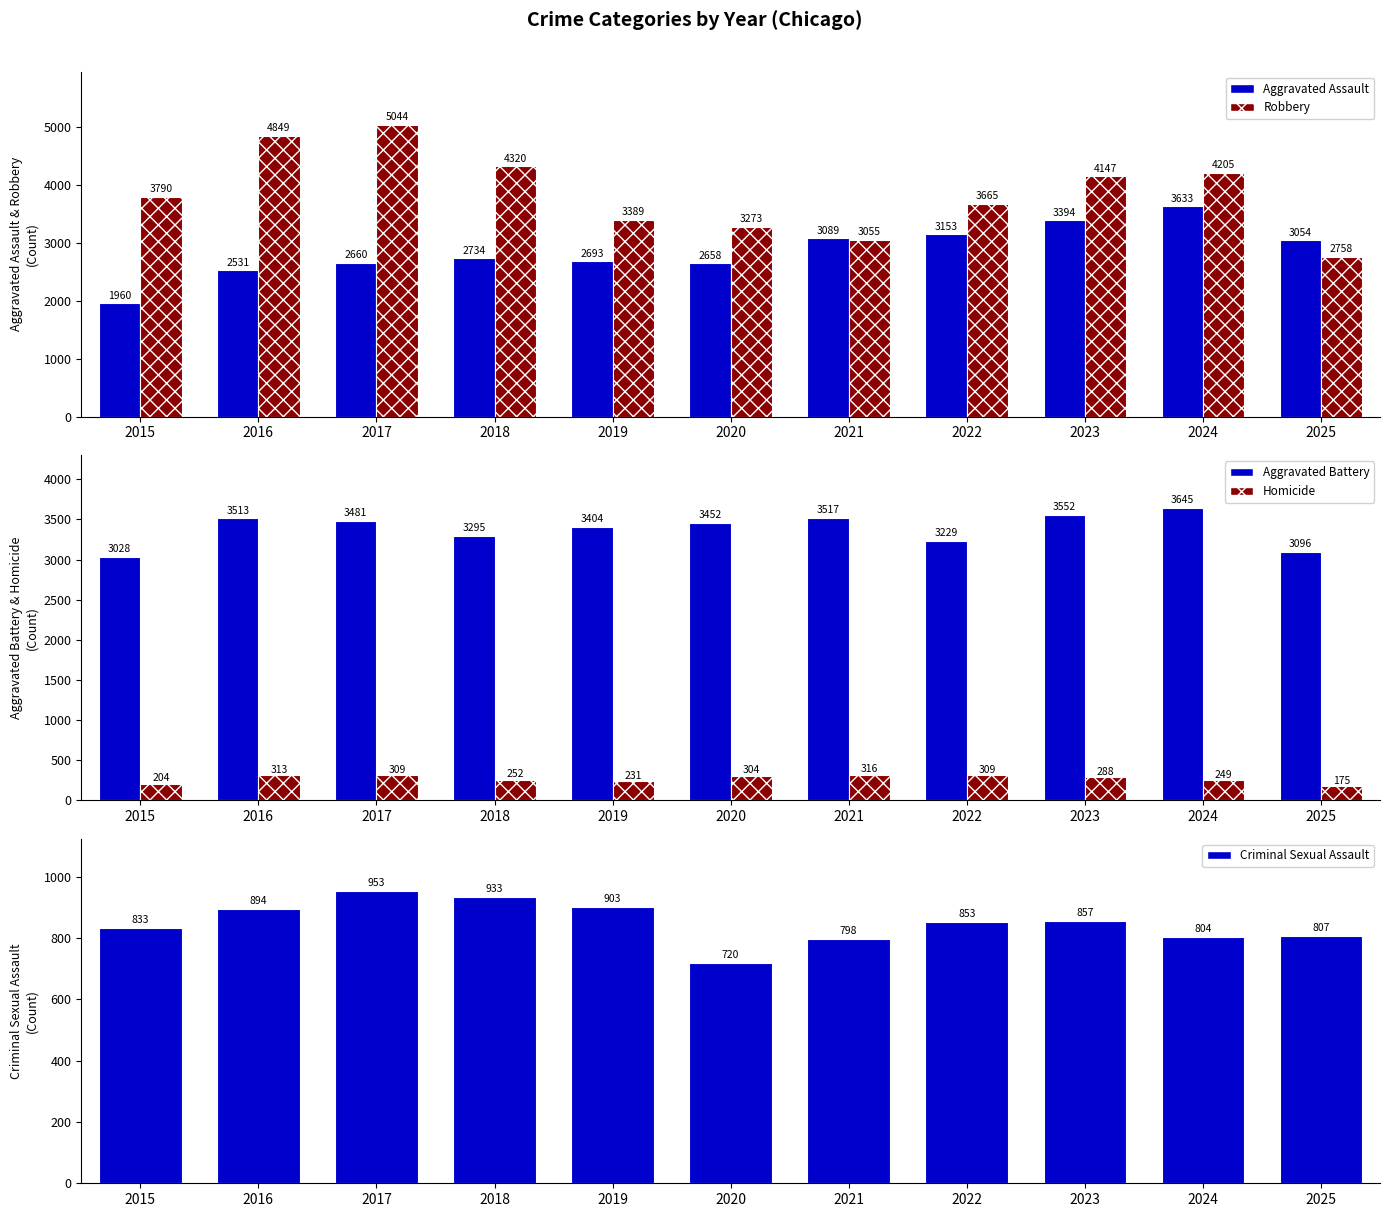

At which label does Homicide reach its minimum?

2025